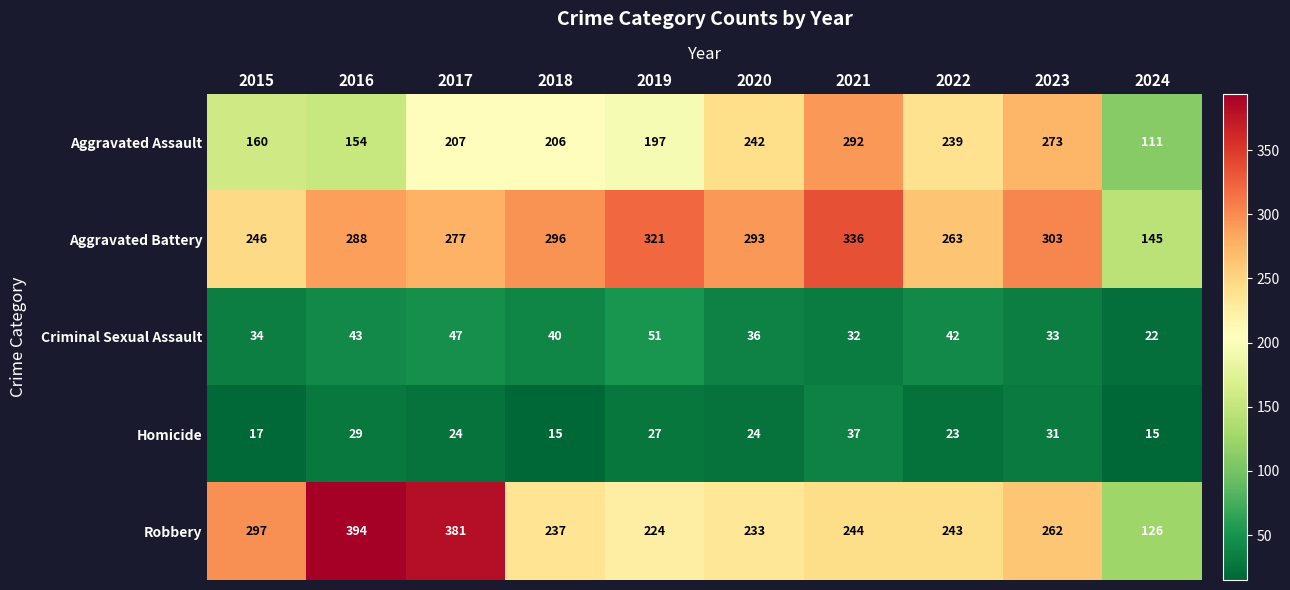

Which series has the largest total across all categories?

Aggravated Battery